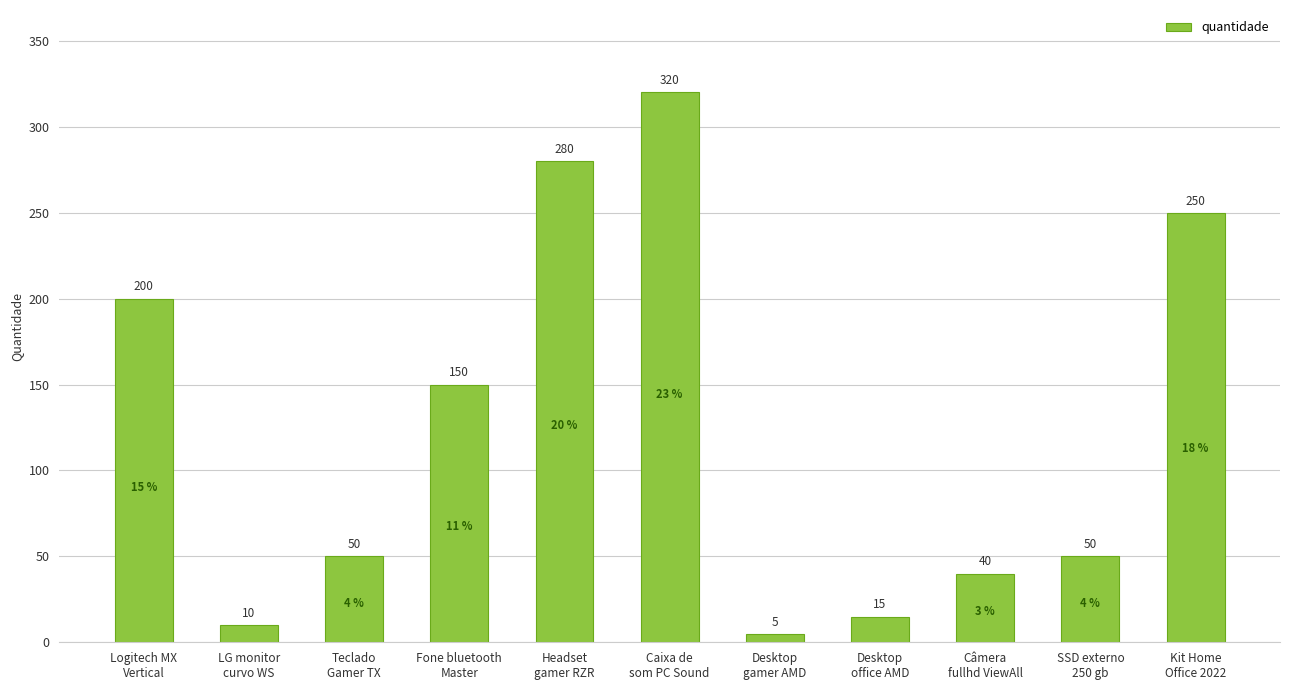

What is the label of the 3rd bar from the left?

Teclado
Gamer TX